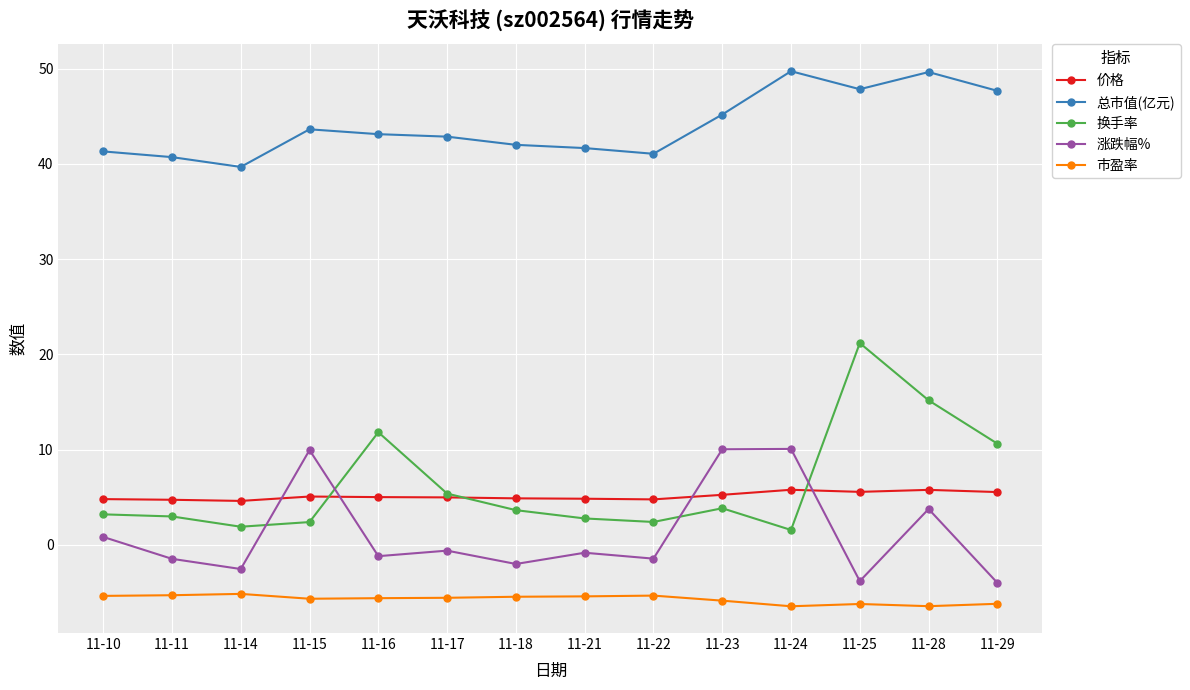

Does the chart have visible grid lines?

Yes